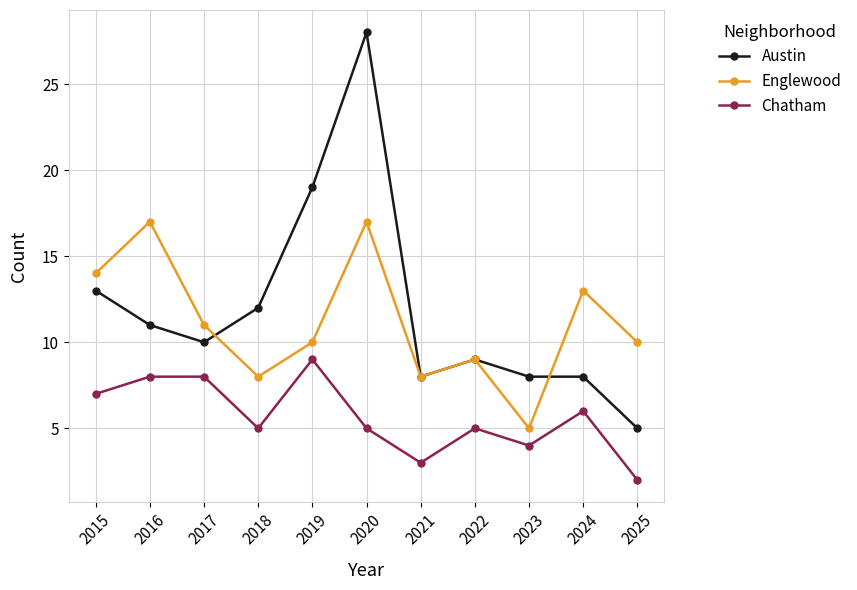

Is this an area chart (filled region under the line)?

No